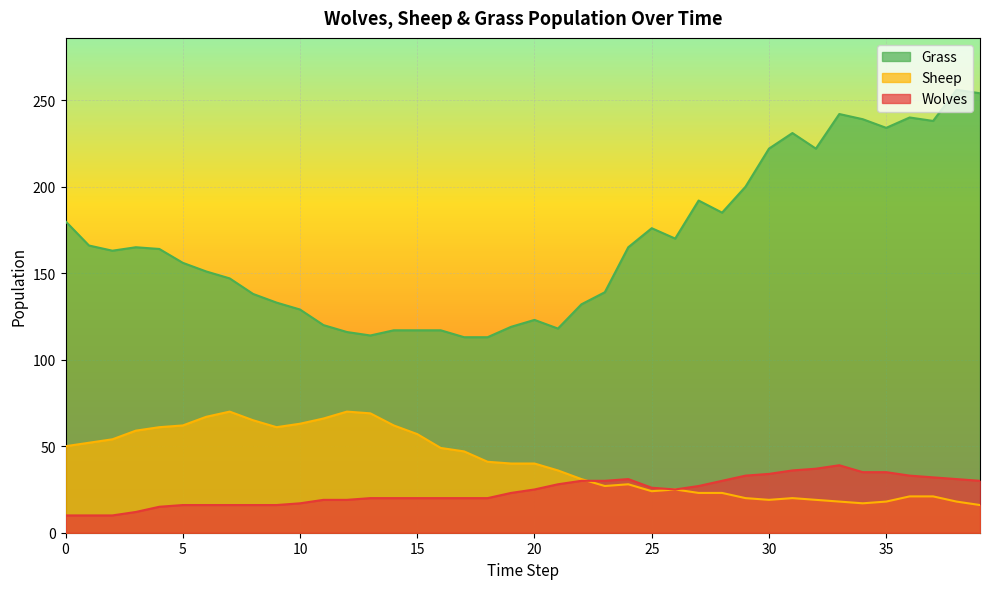

Rank the categories by Grass value from highest to lowest.

38, 39, 33, 36, 34, 37, 35, 31, 30, 32, 29, 27, 28, 0, 25, 26, 1, 3, 24, 4, 2, 5, 6, 7, 23, 8, 9, 22, 10, 20, 11, 19, 21, 14, 15, 16, 12, 13, 17, 18